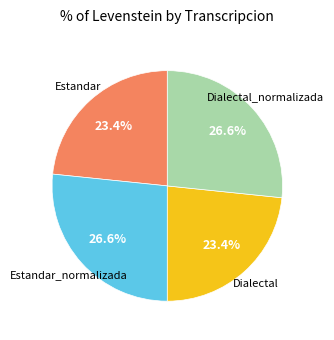

Which has a higher value, Estandar or Estandar_normalizada?

Estandar_normalizada